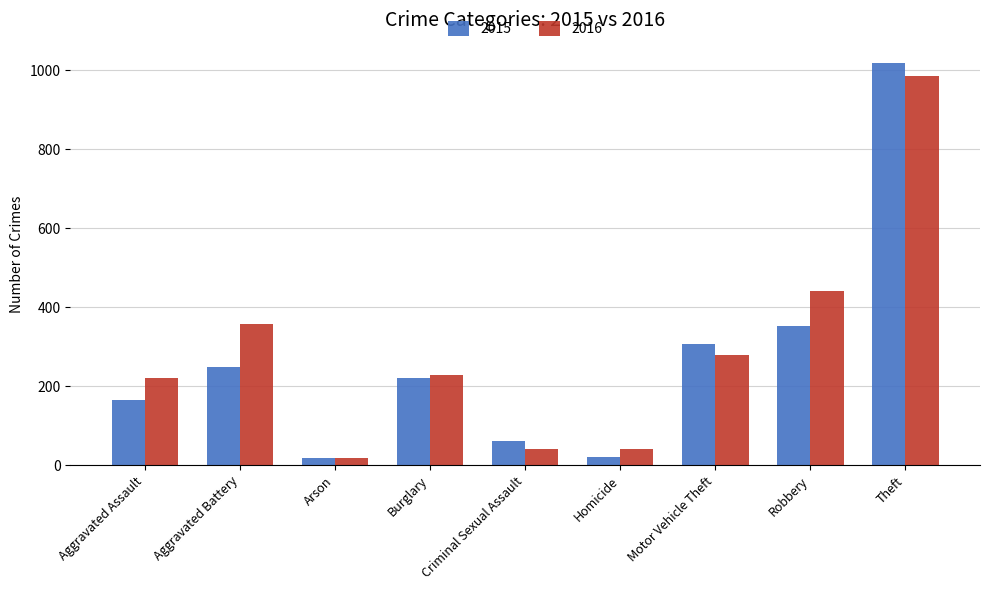

Rank the series by their average value, from highest to lowest.

2016, 2015